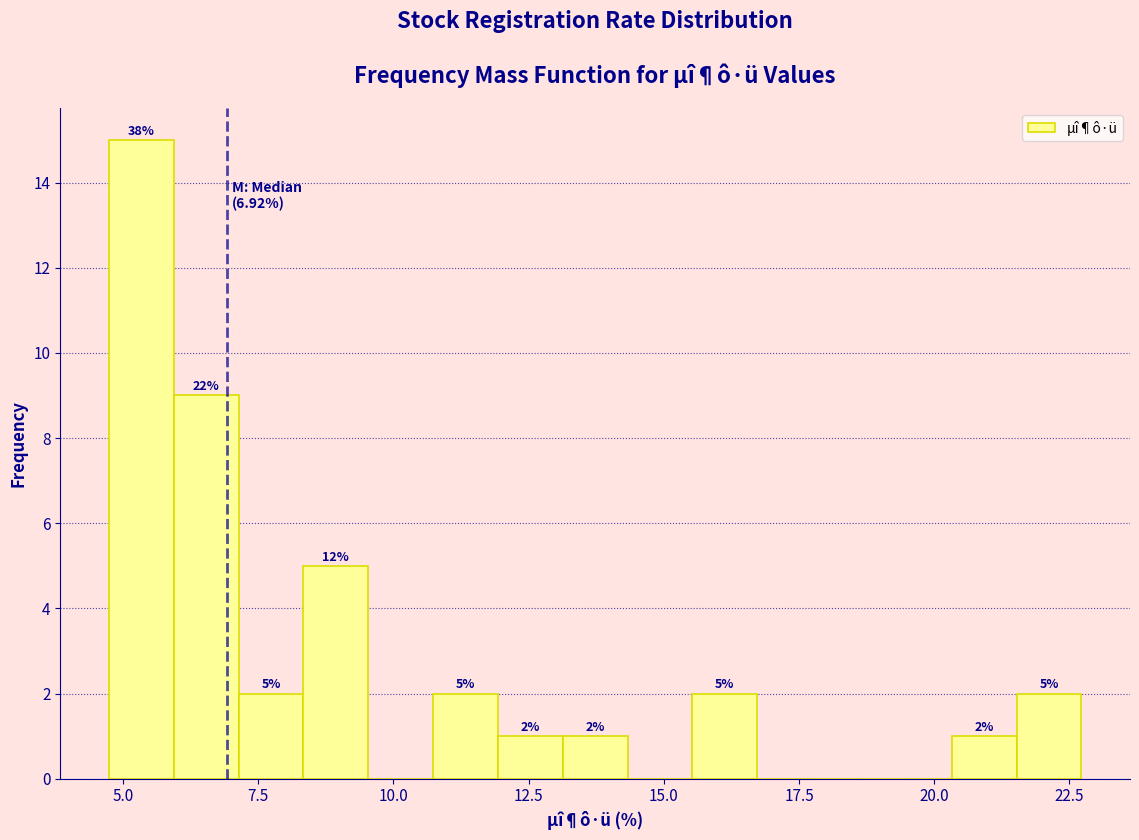

Around what value on the x-axis is the tallest bar? Give the approximate position of its centre, as read against the axis.

5.5